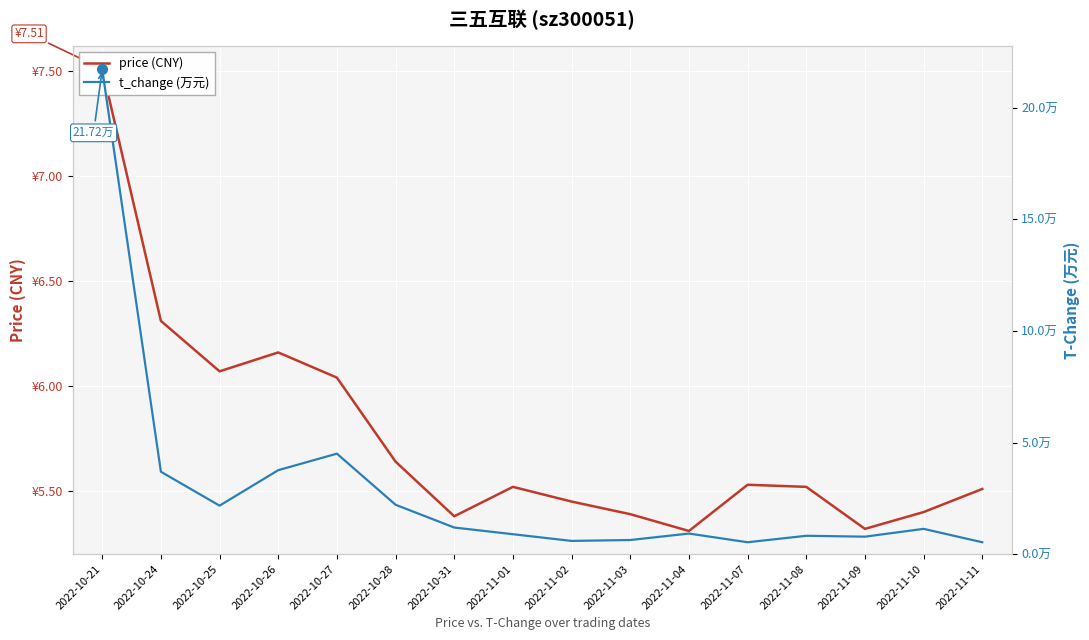

Between 2022-11-10 and 2022-11-01, which is larger?

2022-11-01